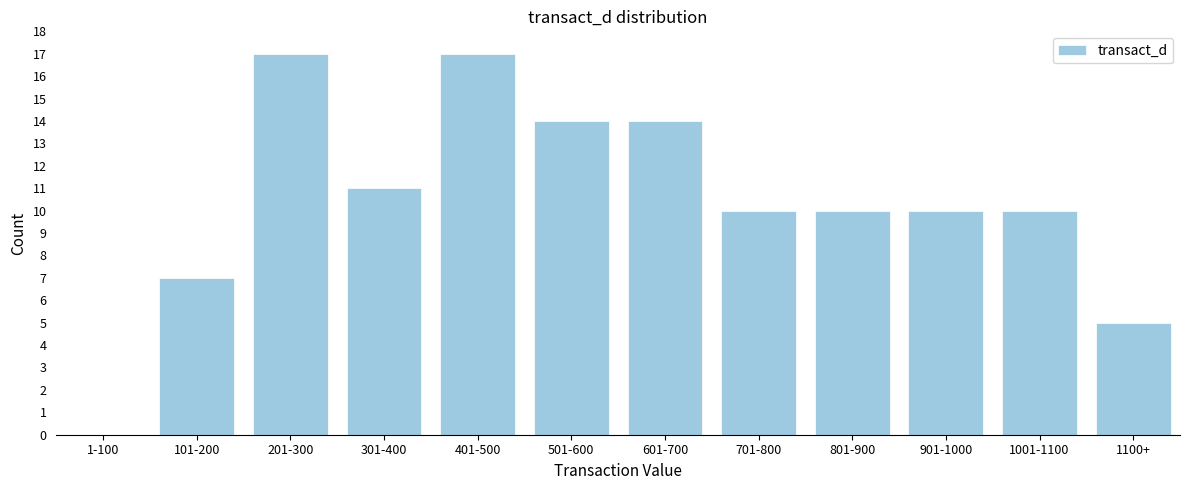

Reading left to right, list all the values displayed in this chart.

1-100=0	101-200=7	201-300=17	301-400=11	401-500=17	501-600=14	601-700=14	701-800=10	801-900=10	901-1000=10	1001-1100=10	1100+=5